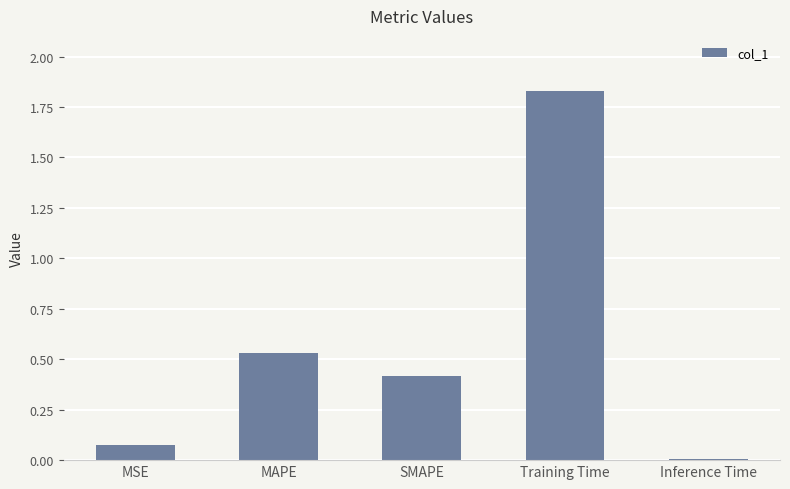

How many bars are there in total?

5